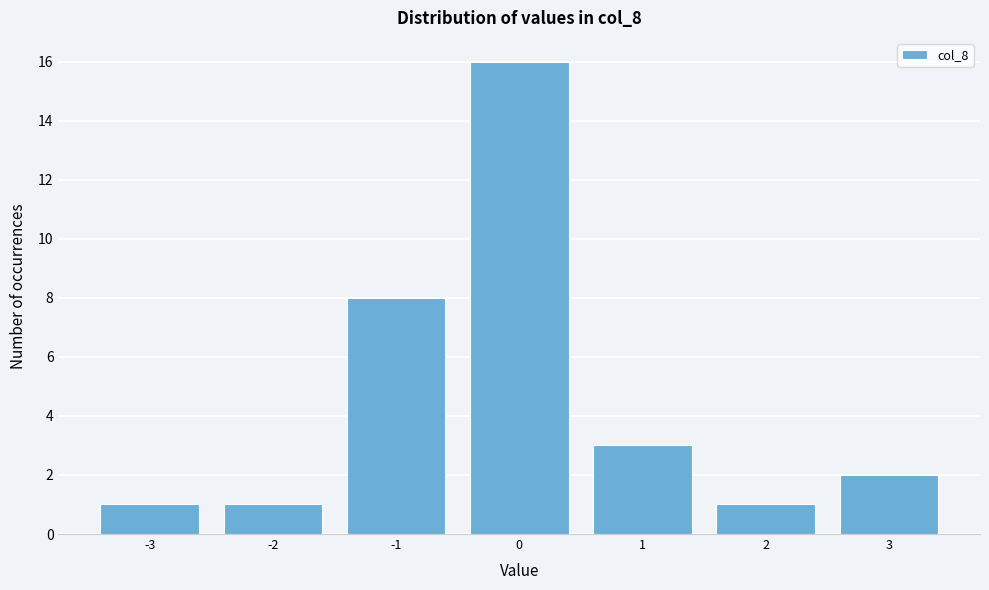

Reading left to right, extract all data points from this chart.

-3=1	-2=1	-1=8	0=16	1=3	2=1	3=2